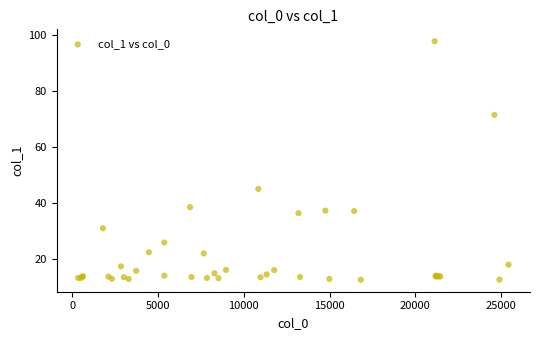

What Y value in the scatter plot is closest to 55?

44.9